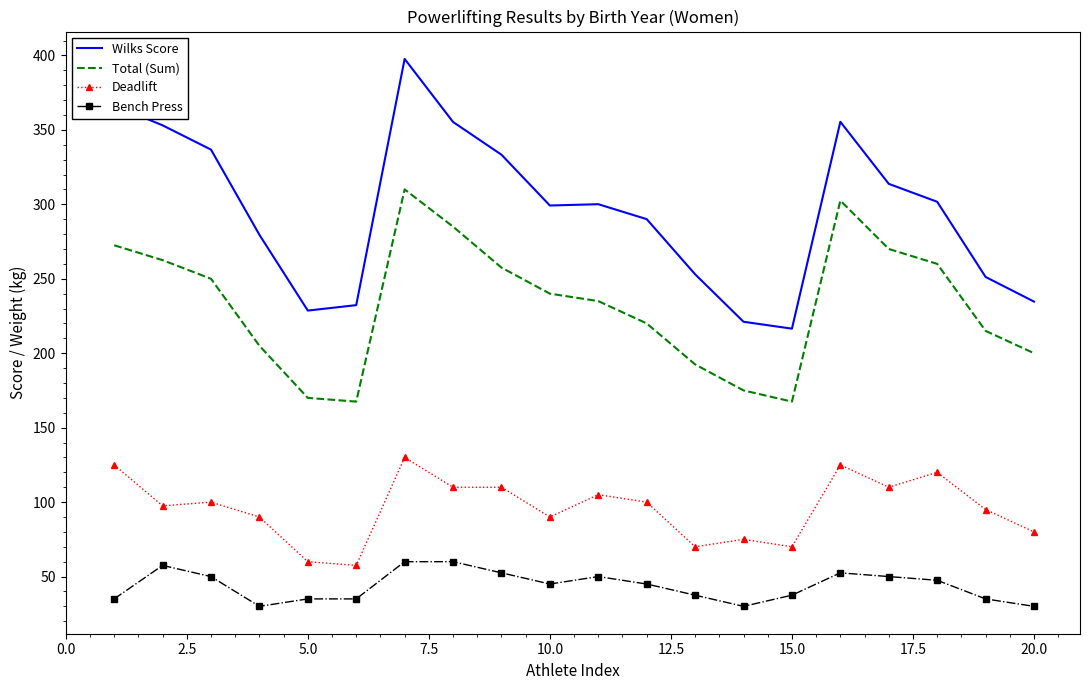

What is the difference between the maximum and minimum values in the Wilks Score series?

181.1